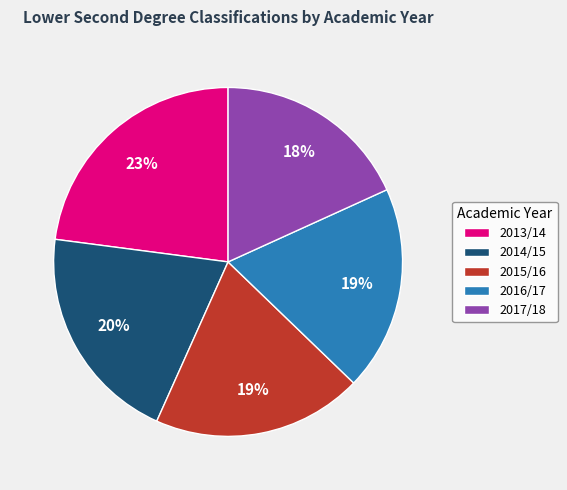

Combined, do 2013/14 and 2015/16 account for over 50%?

No